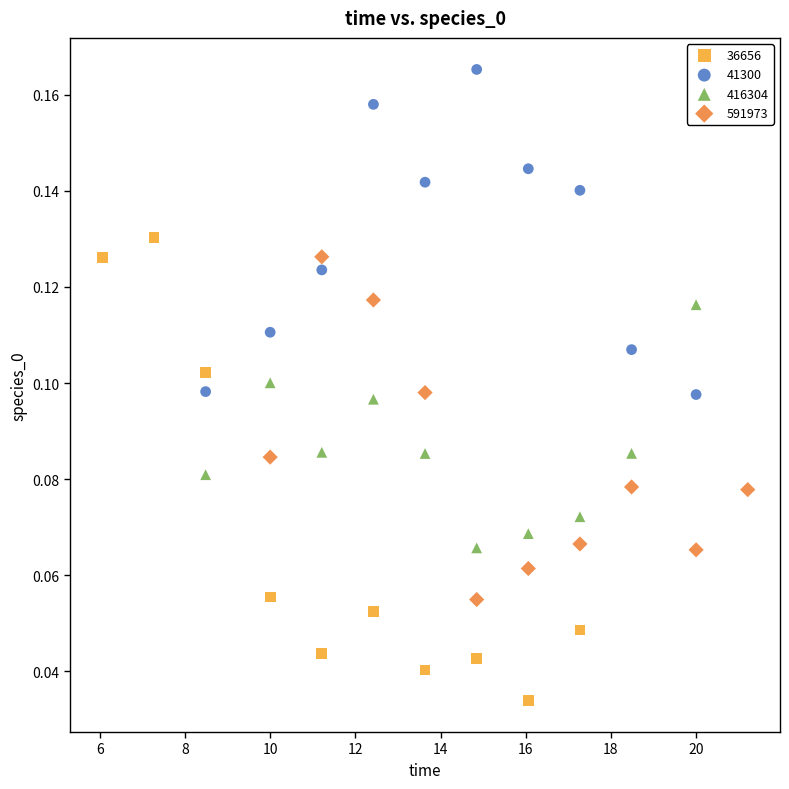

Which series reaches the maximum Y coordinate?

41300